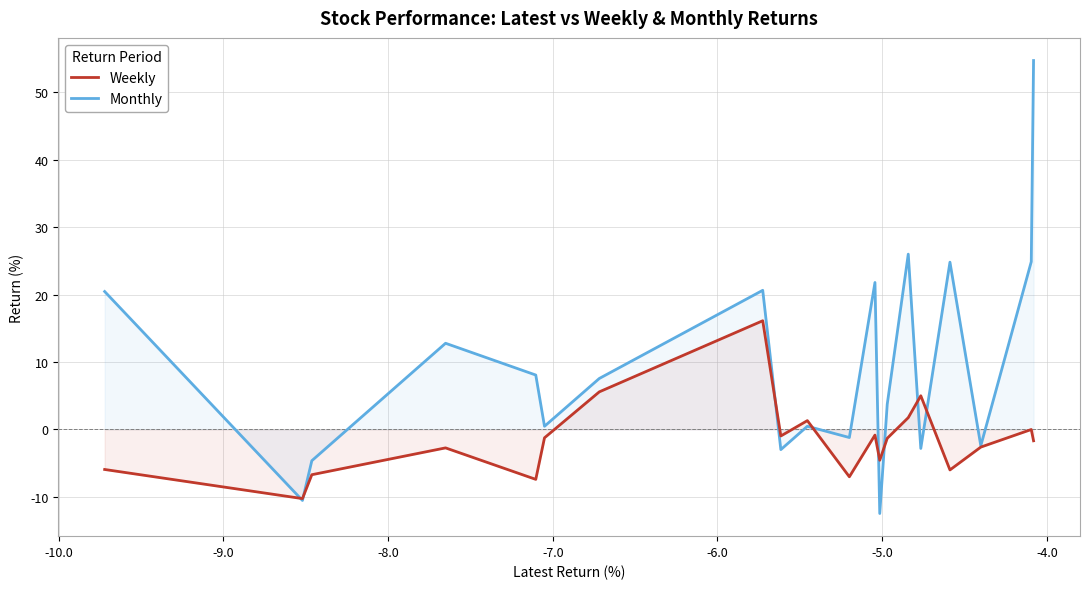

Rank the series by their average value, from highest to lowest.

Monthly, Weekly